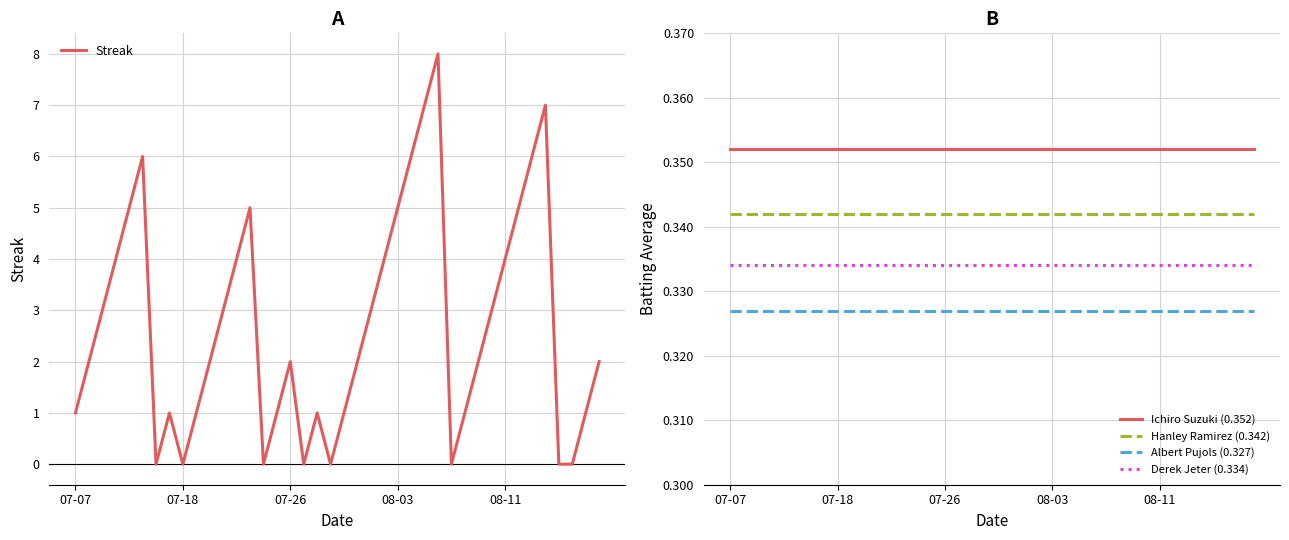

What is the value of the Hanley Ramirez (0.342) point at the 25th from the left?

0.3